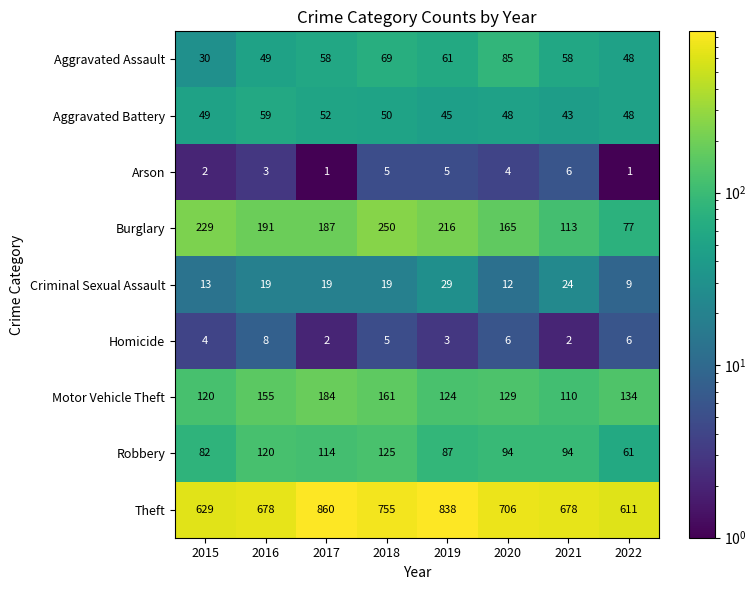

What is the difference between the highest and lowest values at 2017?

859